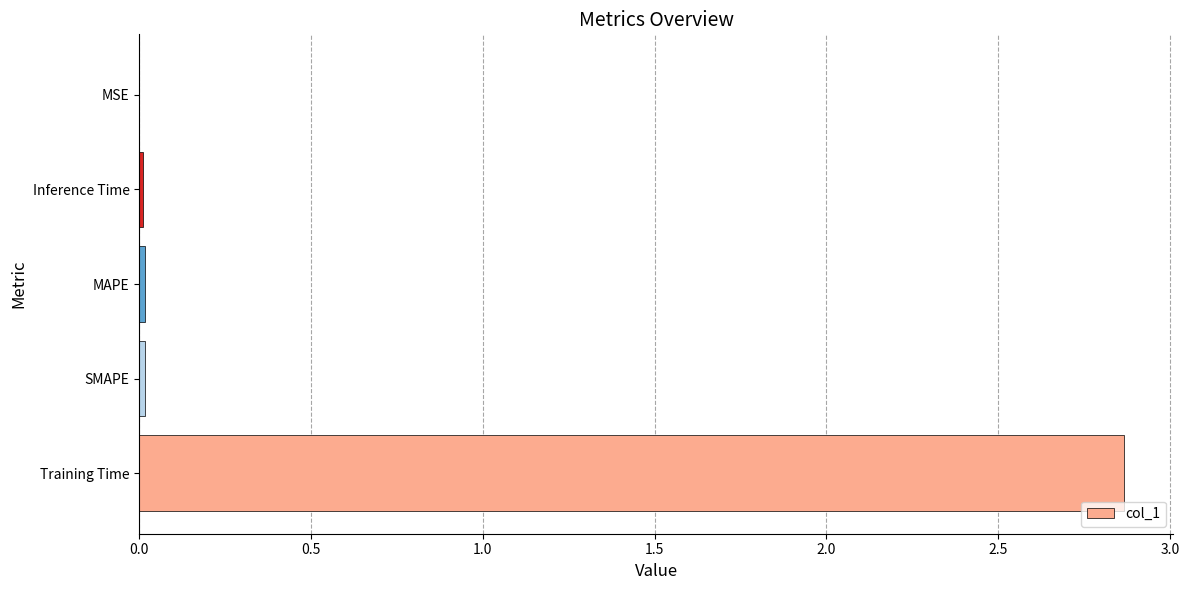

Between SMAPE and Training Time, which is larger?

Training Time